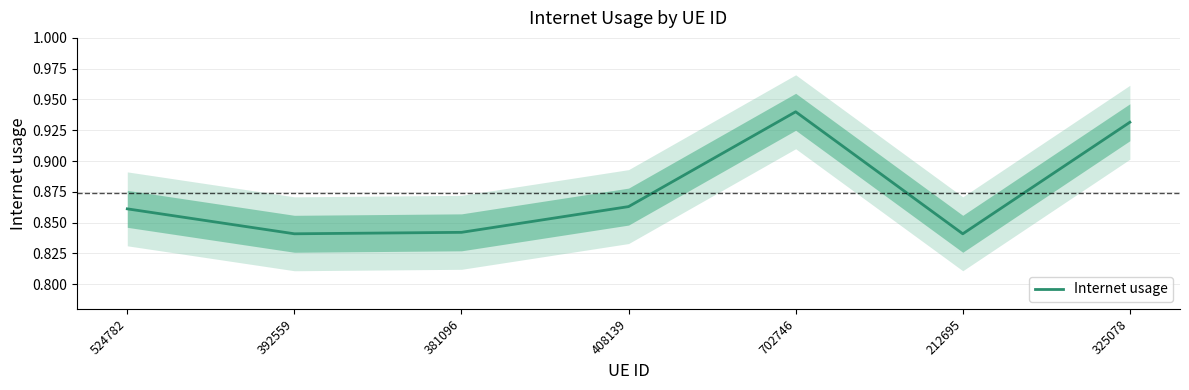

What is the minimum value shown in the chart?

0.8